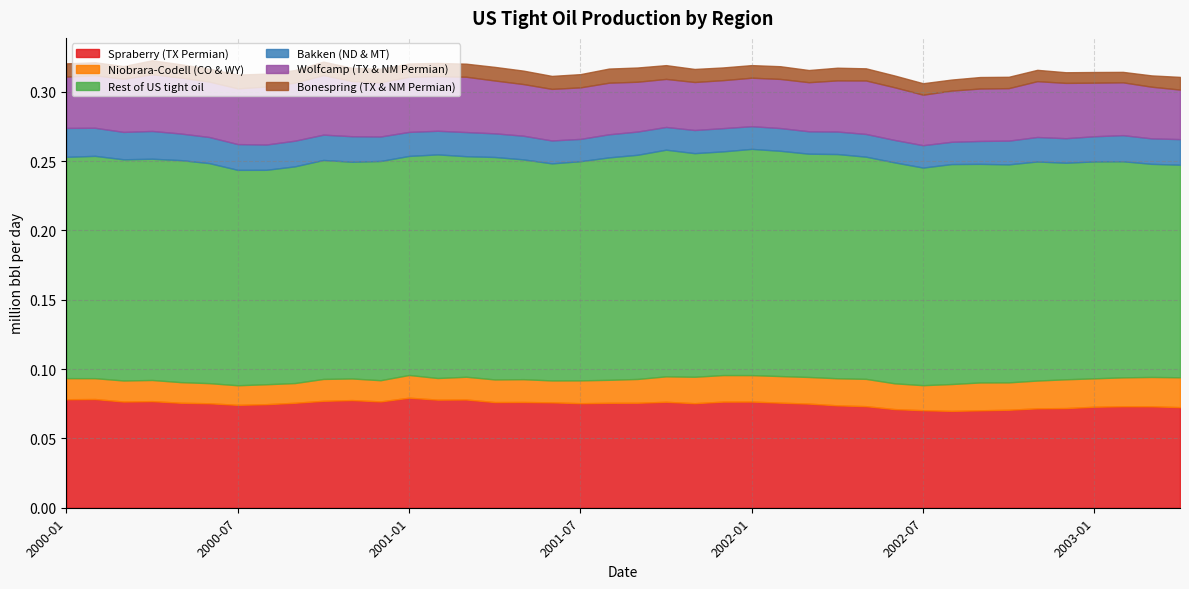

What is the label of the 7th point from the right?

2002-10